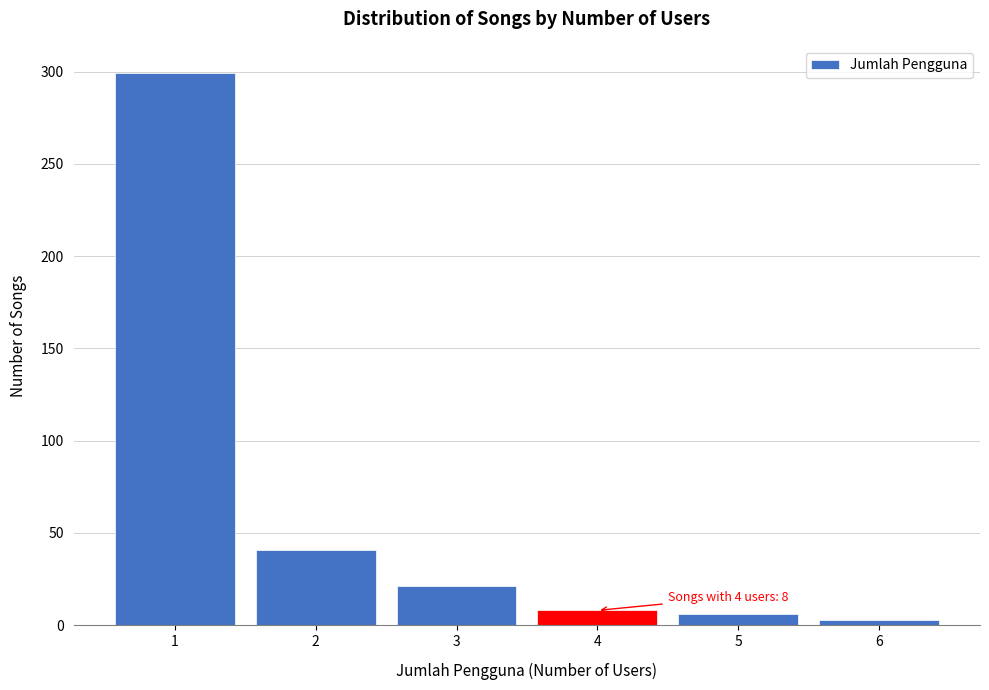

Over which range of the x-axis is the bar tallest?

0.5 to 1.5